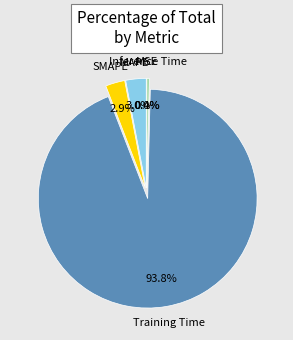

Does any single category account for the majority?

Yes